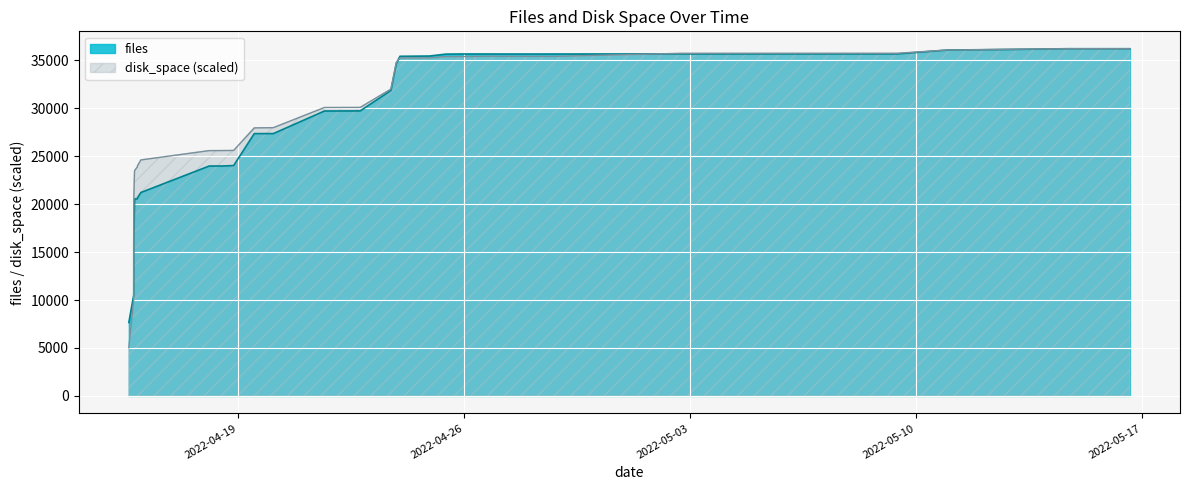

The files series shows 23977.0 at 2022-04-18 12:05. True or false?

True